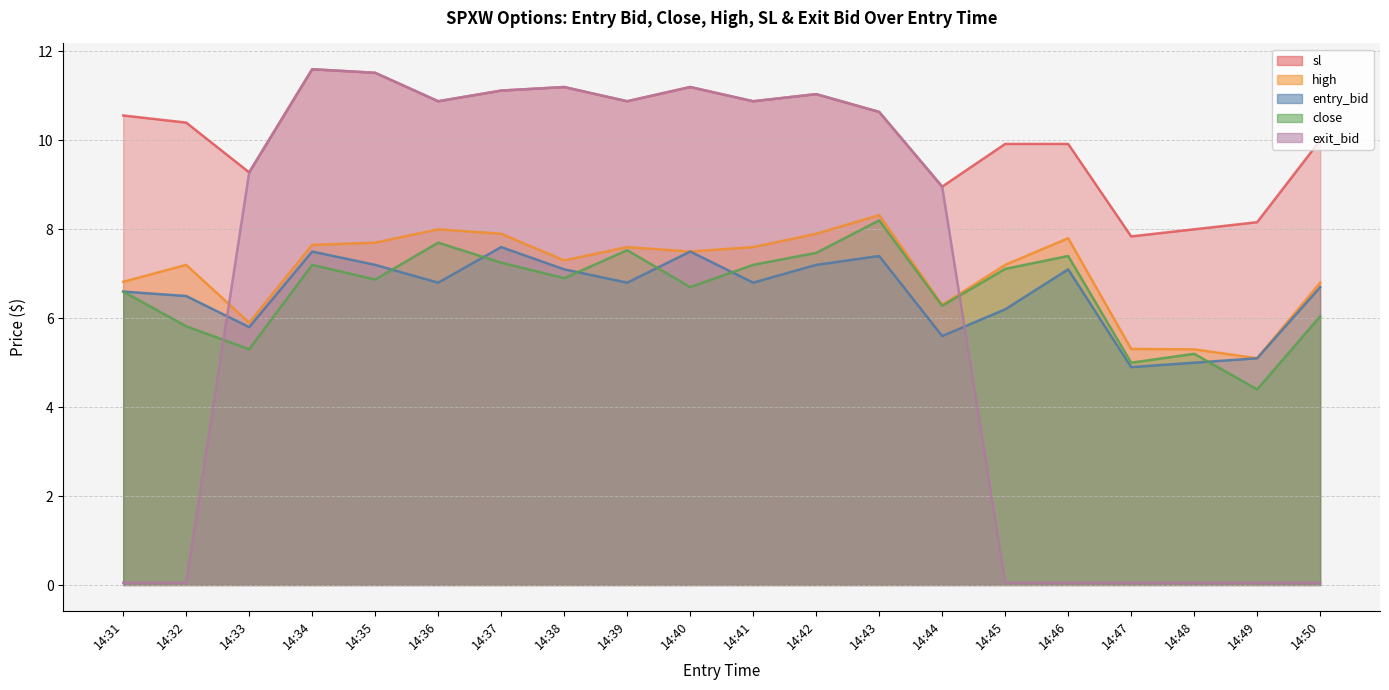

Which series has the largest total across all categories?

sl